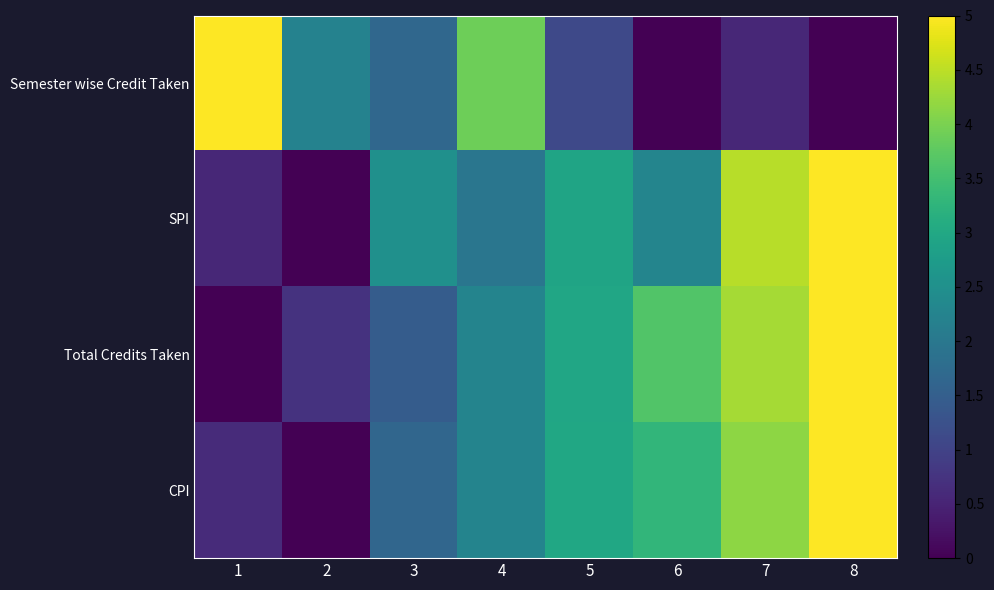

Which series has the largest range (max minus min)?

Semester wise Credit Taken